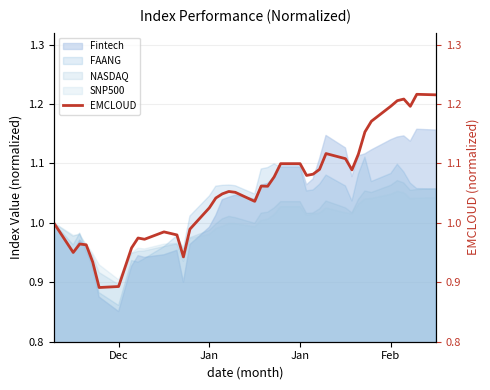

What is the greatest value displayed?

1.2